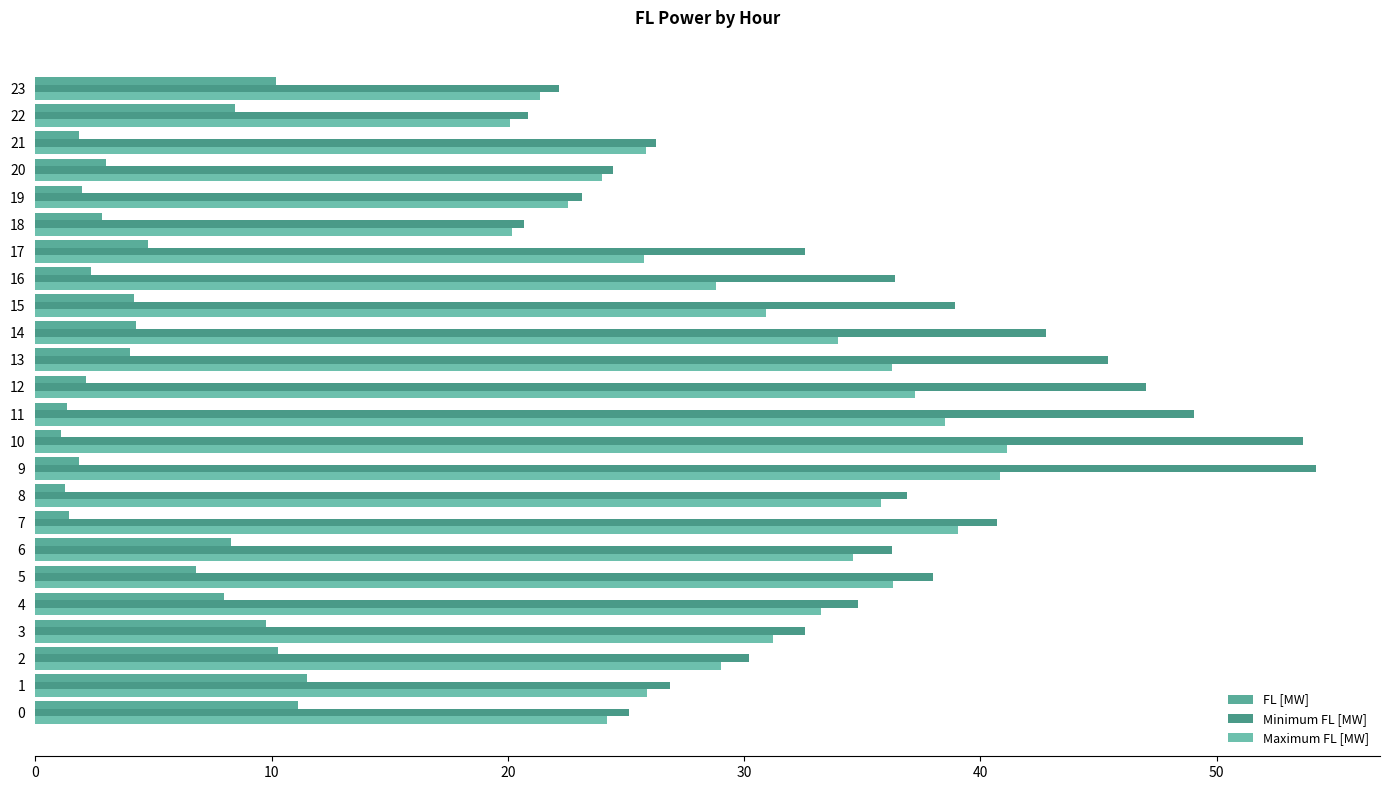

What are all the series names shown in the legend?

FL [MW], Minimum FL [MW], Maximum FL [MW]